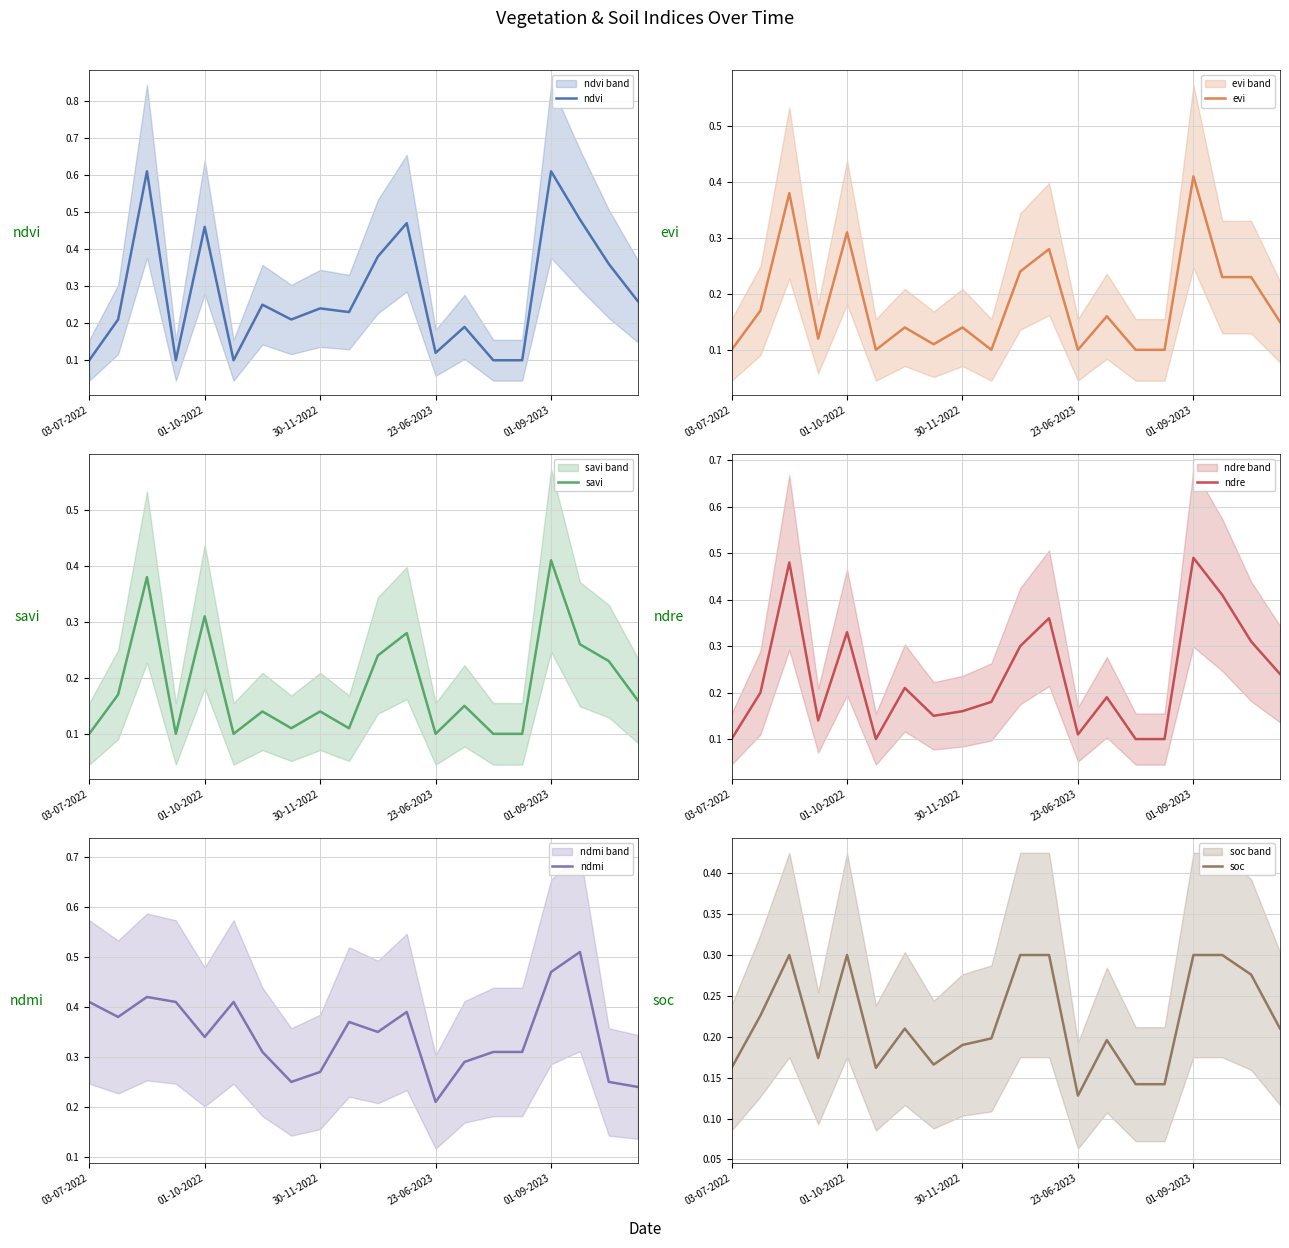

How many distinct data groups are displayed?

6